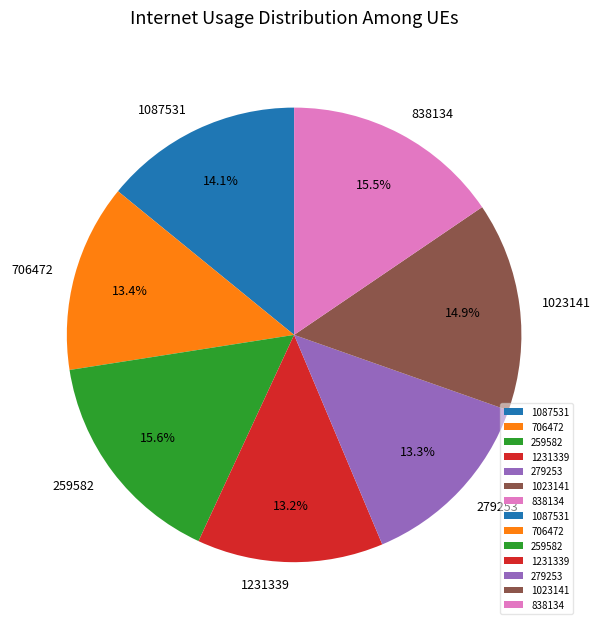

How much of the chart is everything except 259582?

84.4%